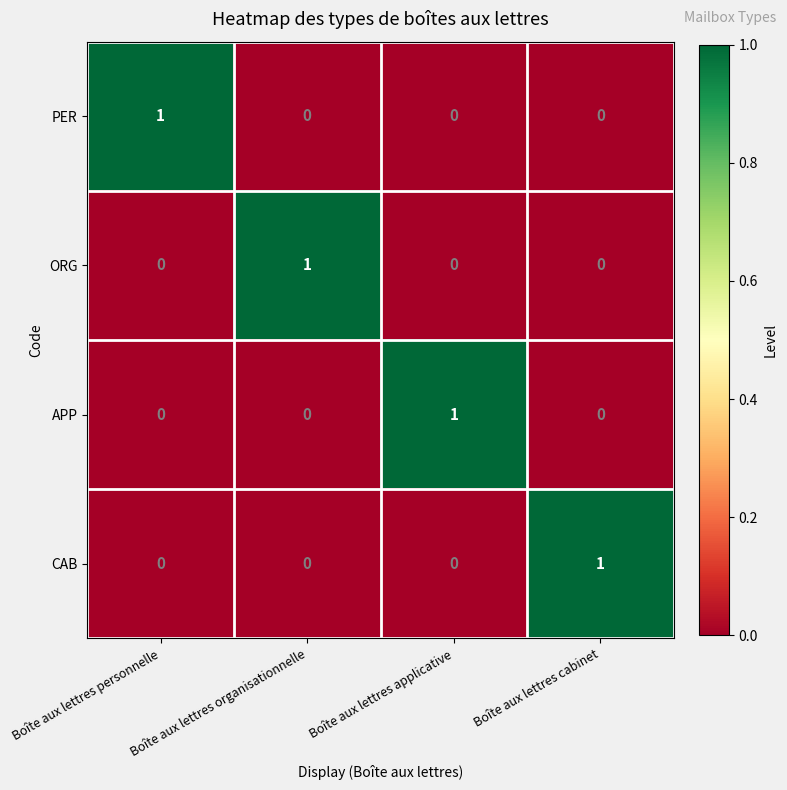

How many ORG values are between 0 and 1?

4